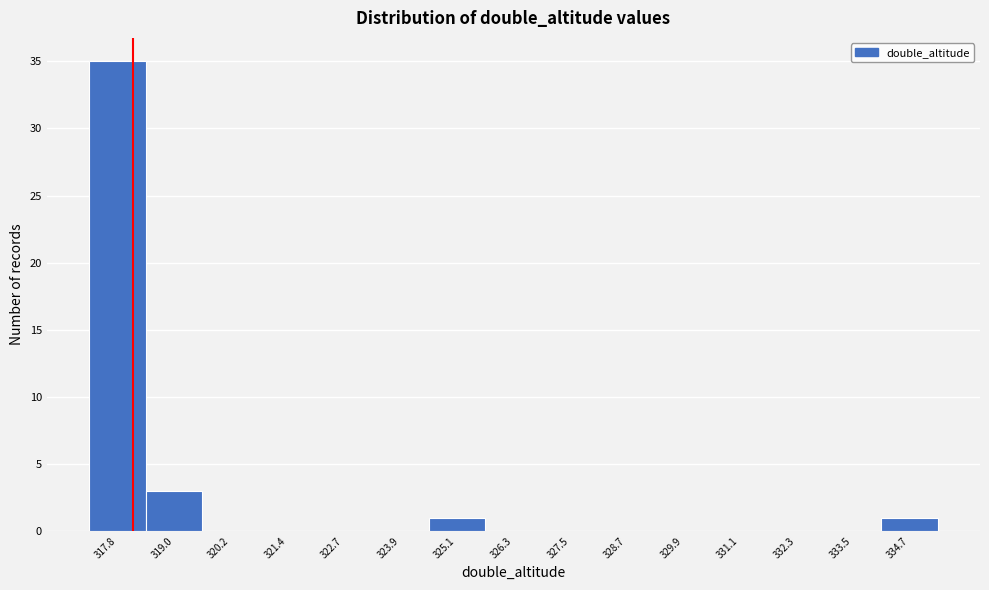

Over which range of the x-axis is the bar tallest?

317.2 to 318.4